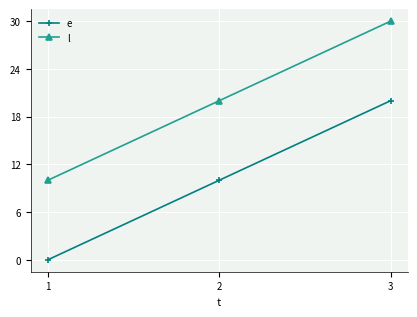

How many data points in e are less than 10?

1